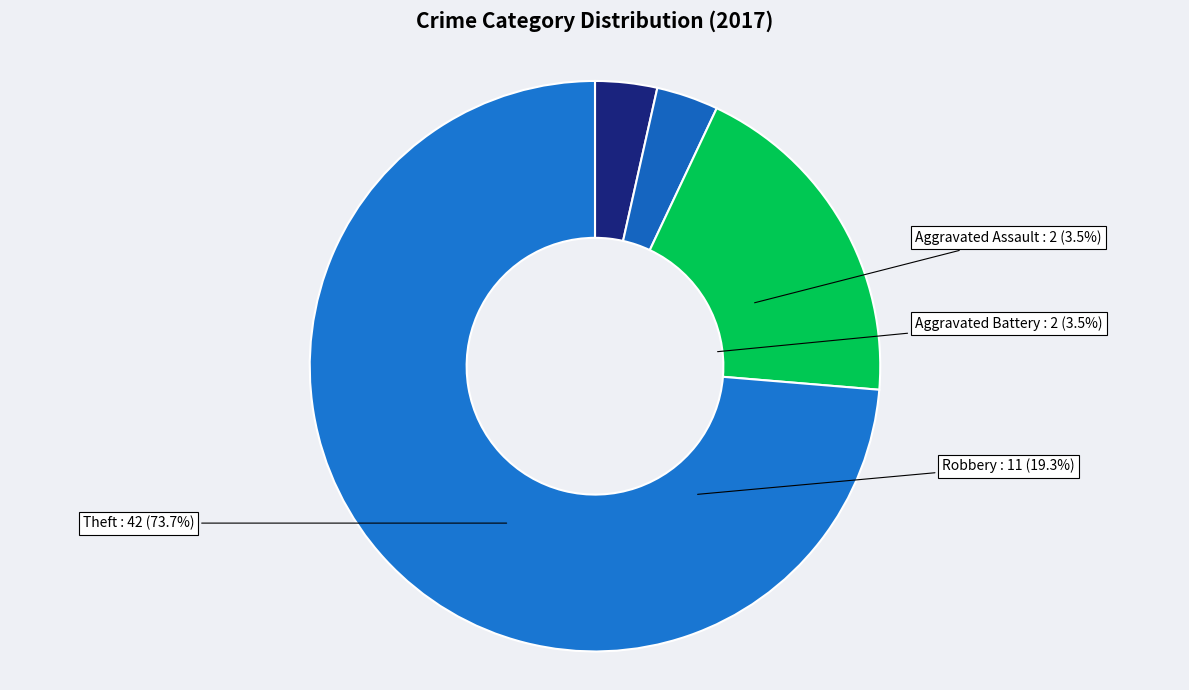

Approximately how many times larger is the value at Aggravated Battery compared to Robbery?

0.2